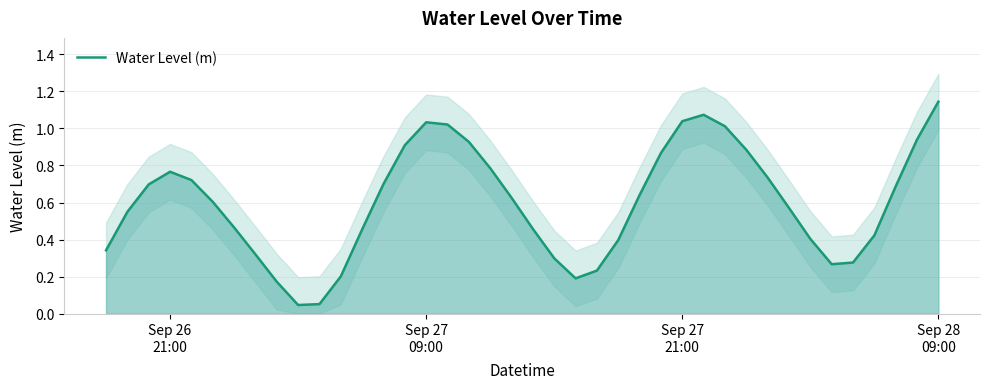

How many interior local valleys (lower than both neighbors) does the data have?

3